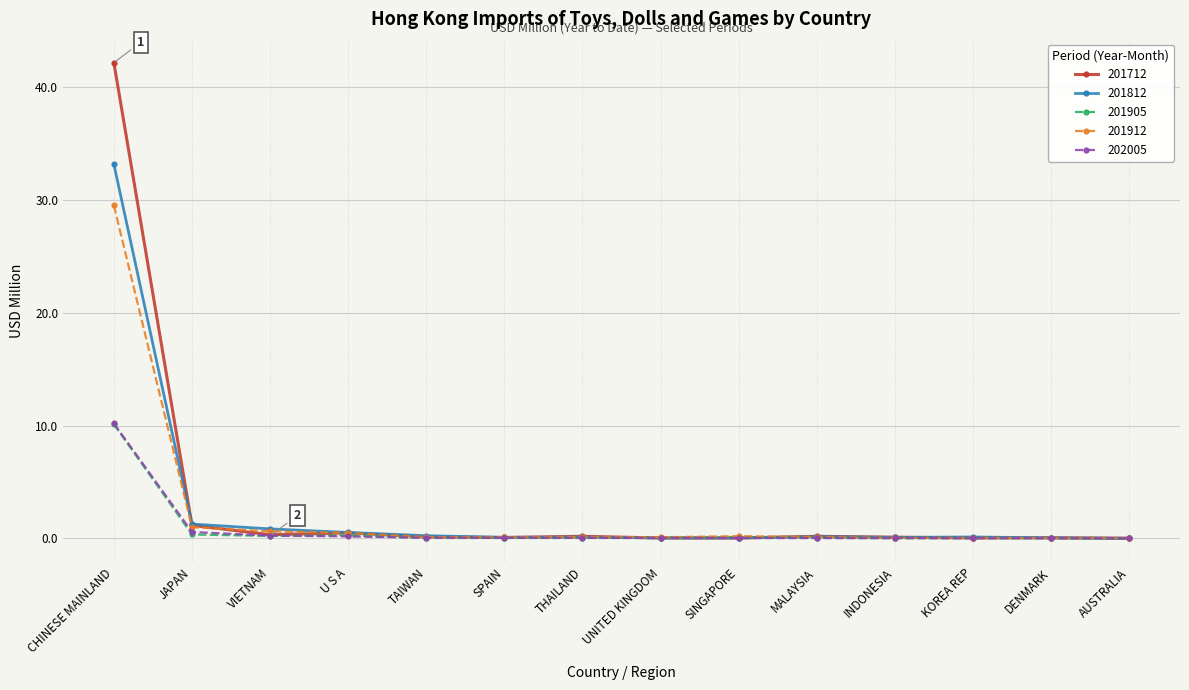

What is the difference between the highest and lowest values at CHINESE MAINLAND?

32.1